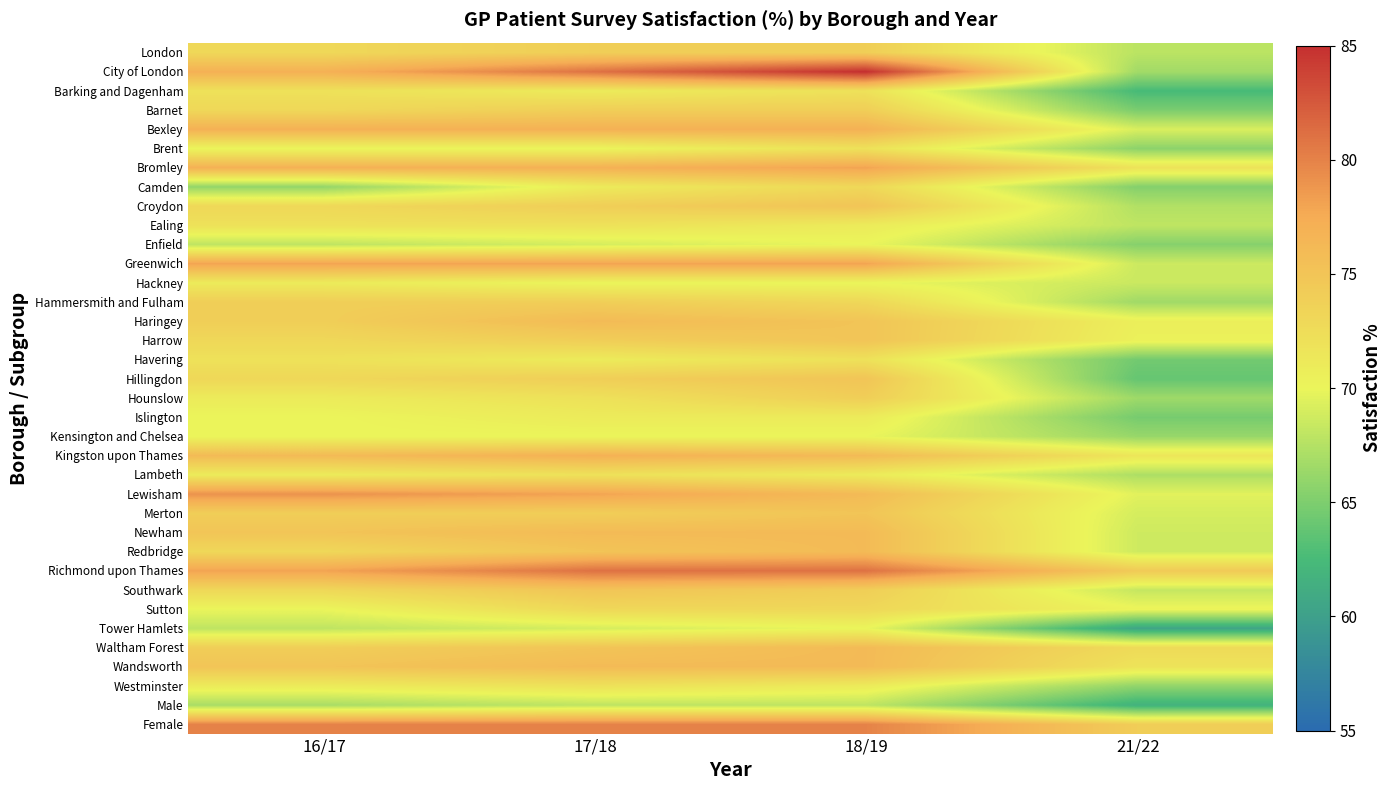

Is it true that Bromley equals 77.0 at 16/17?

True